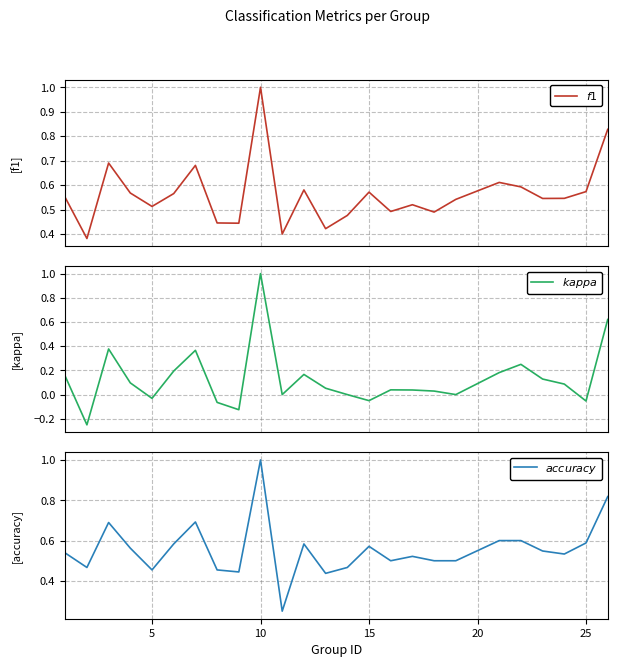

Reading left to right, list all the values displayed in this chart.

$f1$: 0.5	0.4	0.7	0.6	0.5	0.6	0.7	0.4	0.4	1.0	0.4	0.6	0.4	0.5	0.6	0.5	0.5	0.5	0.5	0.6	0.6	0.5	0.5	0.6	0.8
$kappa$: 0.2	-0.2	0.4	0.1	-0.0	0.2	0.4	-0.1	-0.1	1.0	0.0	0.2	0.1	0.0	-0.1	0.0	0.0	0.0	0.0	0.2	0.2	0.1	0.1	-0.1	0.6
$accuracy$: 0.5	0.5	0.7	0.6	0.5	0.6	0.7	0.5	0.4	1.0	0.2	0.6	0.4	0.5	0.6	0.5	0.5	0.5	0.5	0.6	0.6	0.5	0.5	0.6	0.8